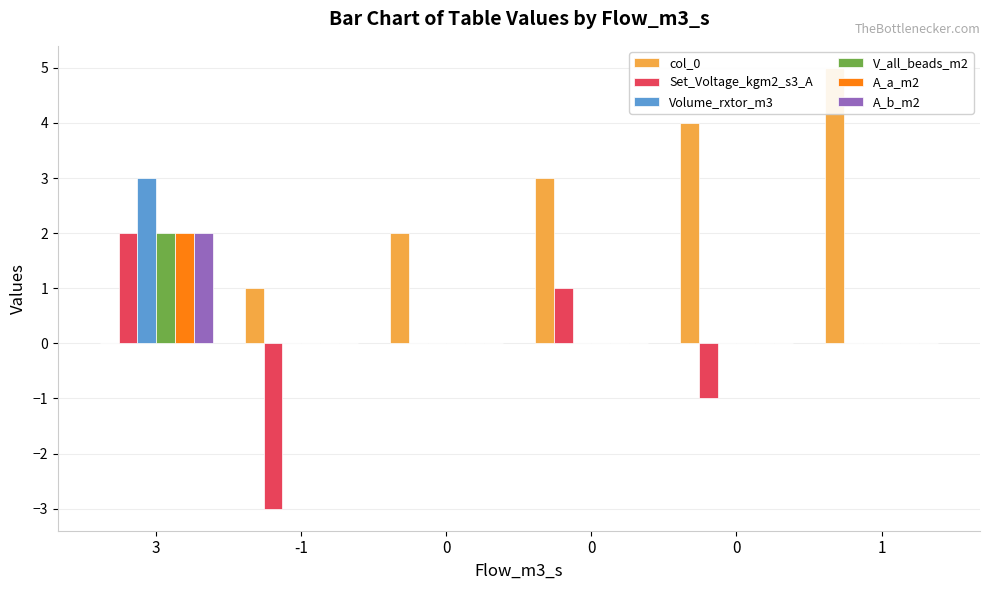

Rank the series by their maximum value, from lowest to highest.

Set_Voltage_kgm2_s3_A, V_all_beads_m2, A_a_m2, A_b_m2, Volume_rxtor_m3, col_0